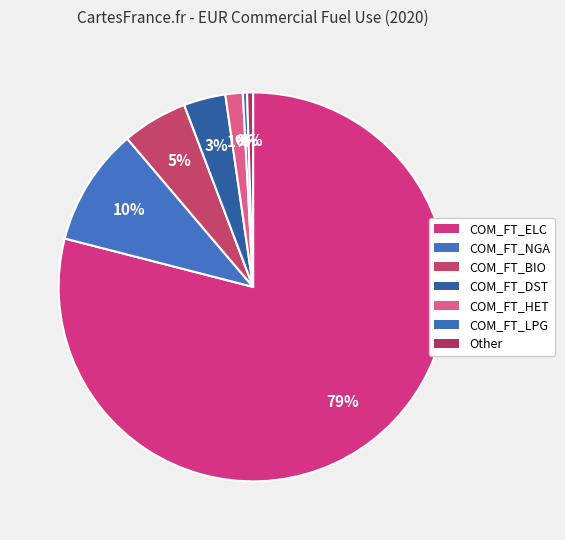

Count the number of slices in the pie.

7